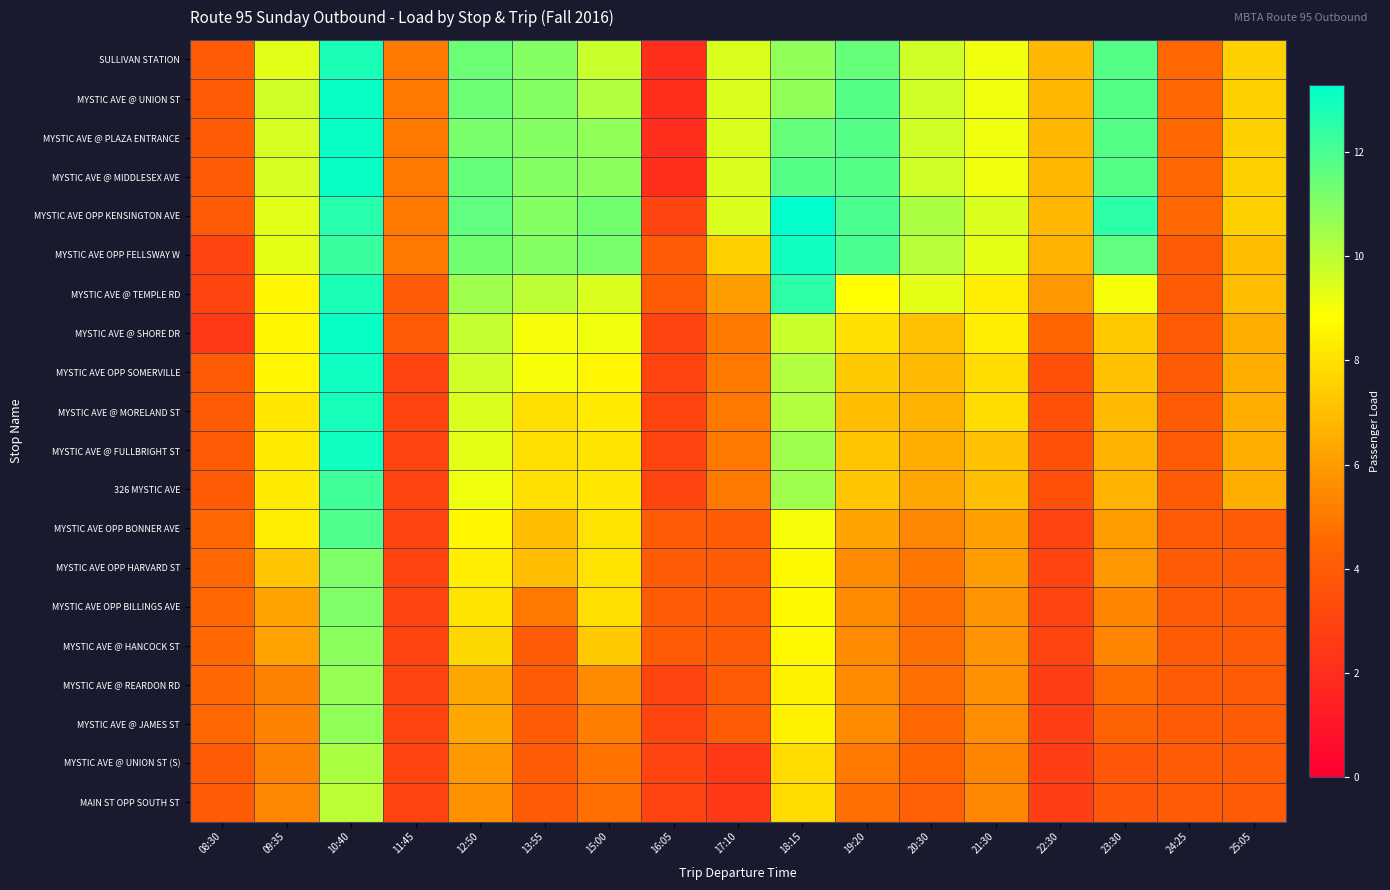

At how many categories does at least one series exceed 11?

6